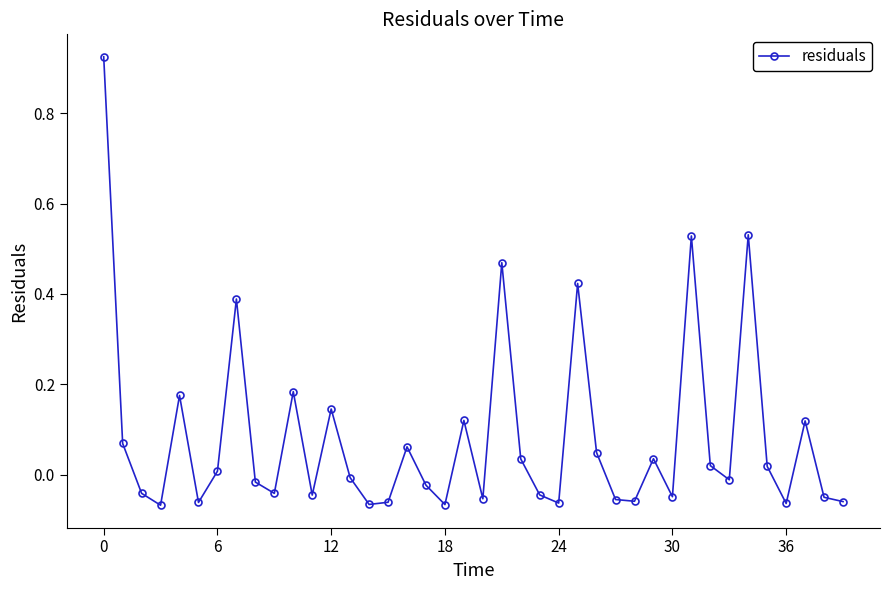

How many points are higher than both their immediate neighbors (excluding endpoints)?

12